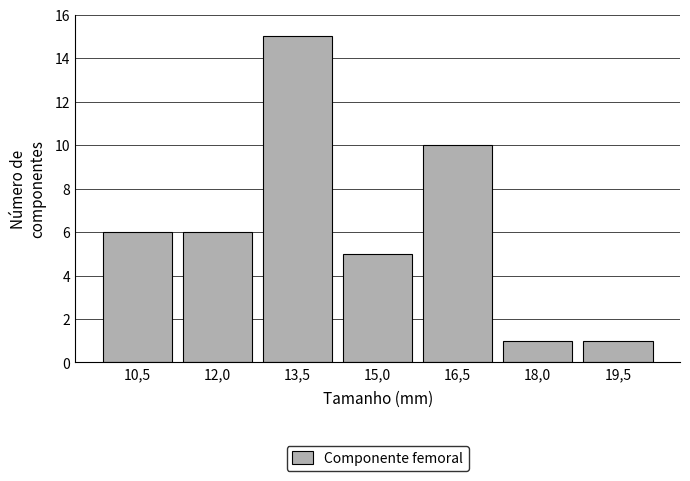

Reading right to left, what are all the values shown in this chart?

19,5=1	18,0=1	16,5=10	15,0=5	13,5=15	12,0=6	10,5=6